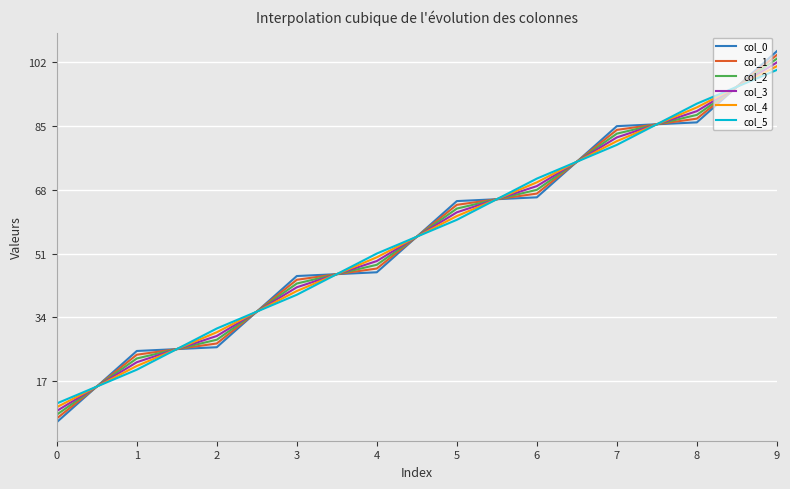

Which series ends up on top after the final intersection of col_3 and col_4?

col_3